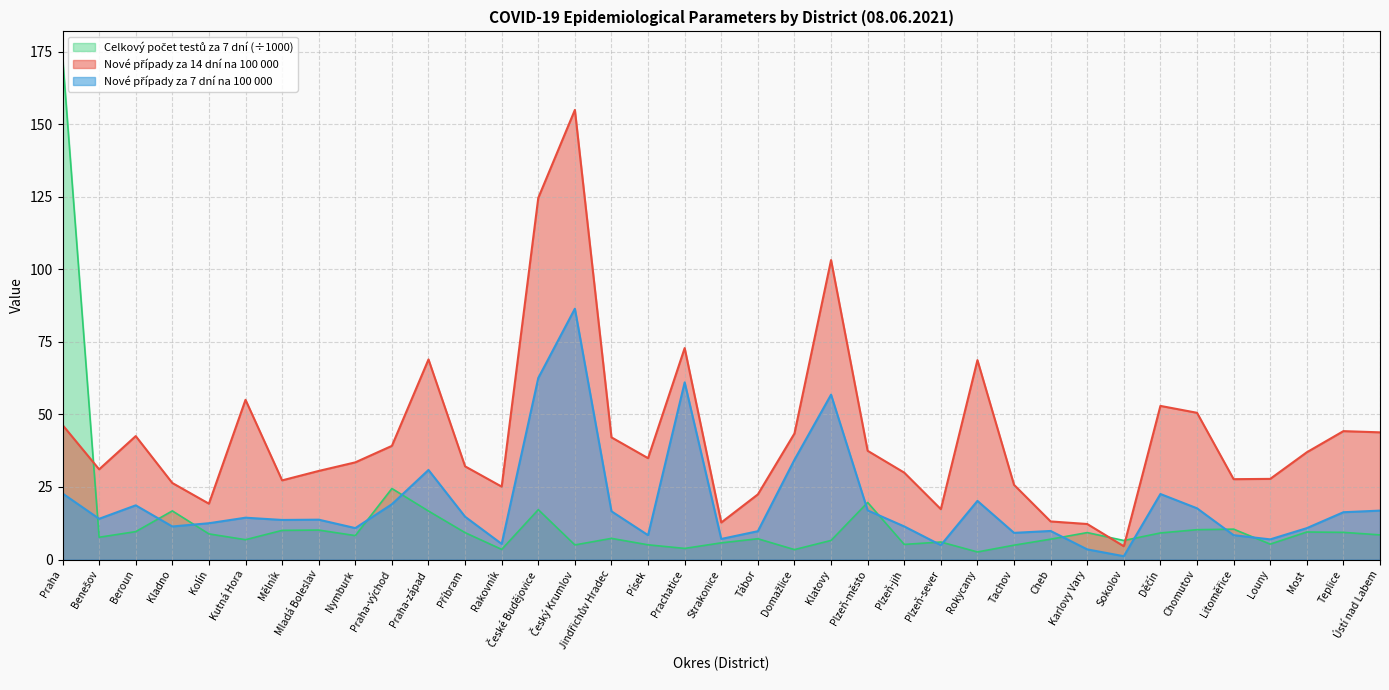

What is the label of the 10th point from the left?

Praha-východ